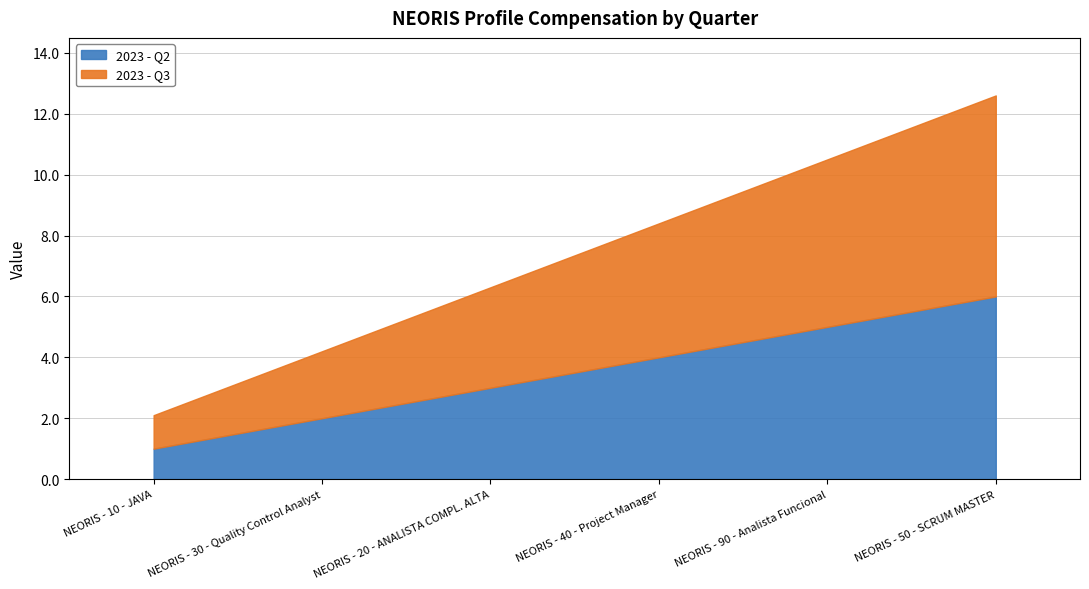

Rank the series by their average value, from highest to lowest.

2023 - Q3, 2023 - Q2